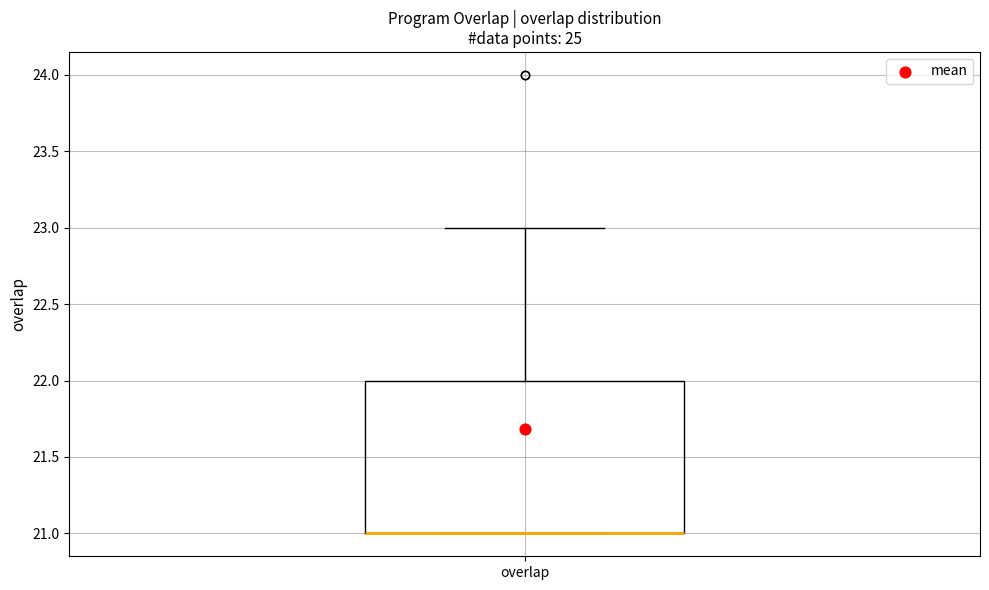

Transcribe this box plot: give where the median line is, the range the box spans, and where the two whiskers end, as read against the y-axis. The values are not printed on the chart, so give them approximately, as read against the axis.

median 21 (drawn on the box's lower edge), box 21 to 22, whiskers 21 to 23